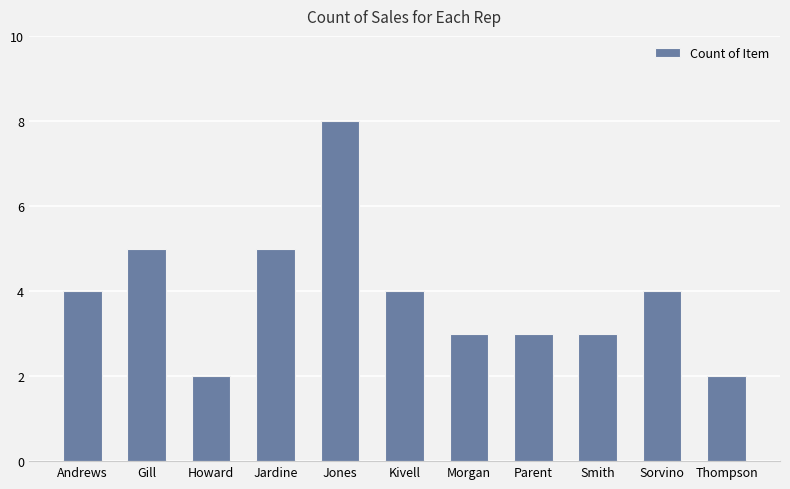

Which has a higher value, Kivell or Jardine?

Jardine